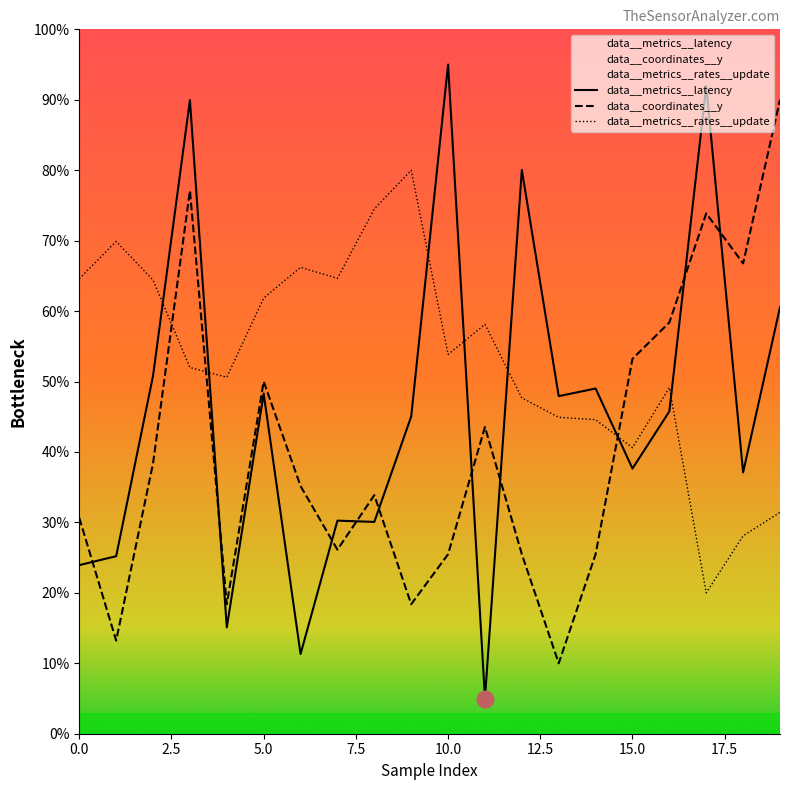

Which series has the largest total across all categories?

data__metrics__rates__update